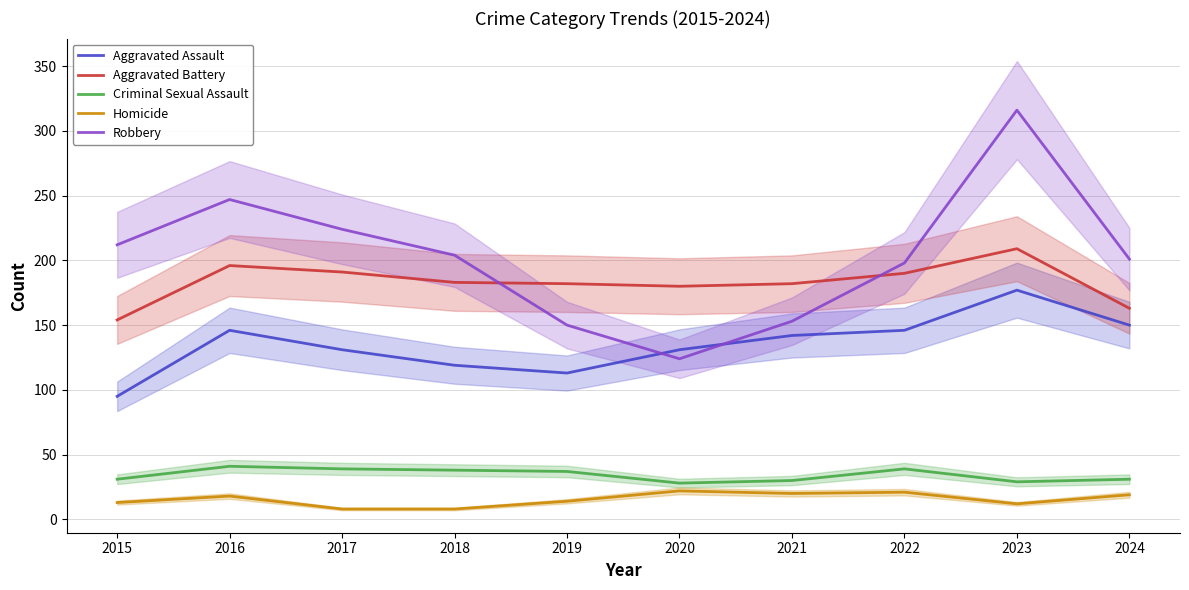

Between 2017 and 2018, which series saw the biggest shift?

Robbery